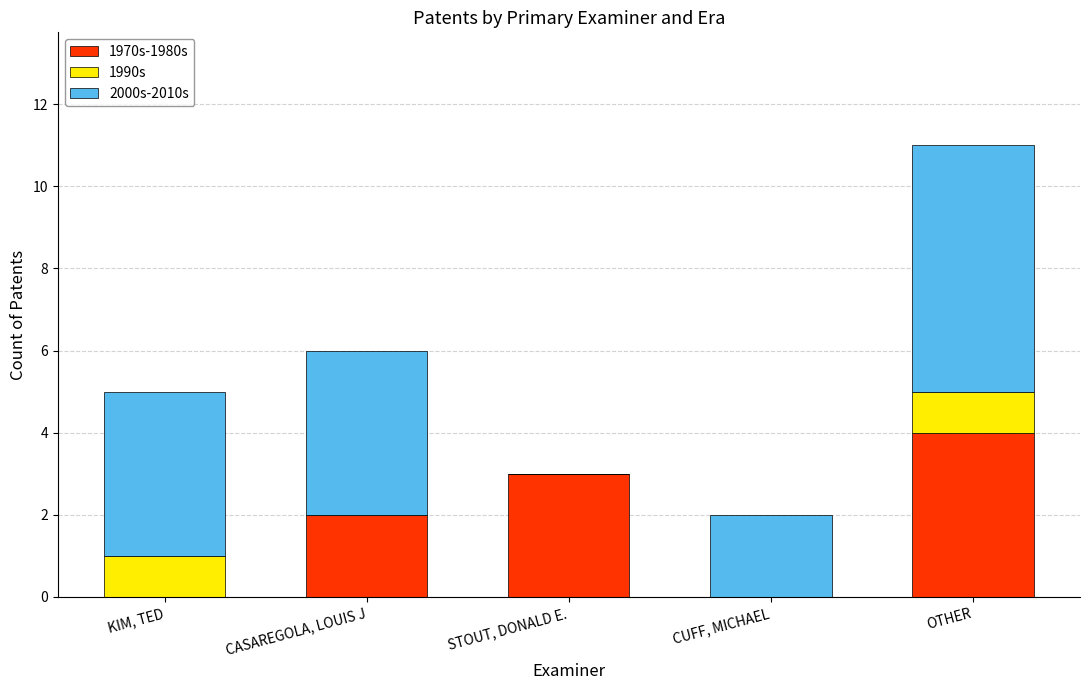

What is the maximum value for 1970s-1980s?

4